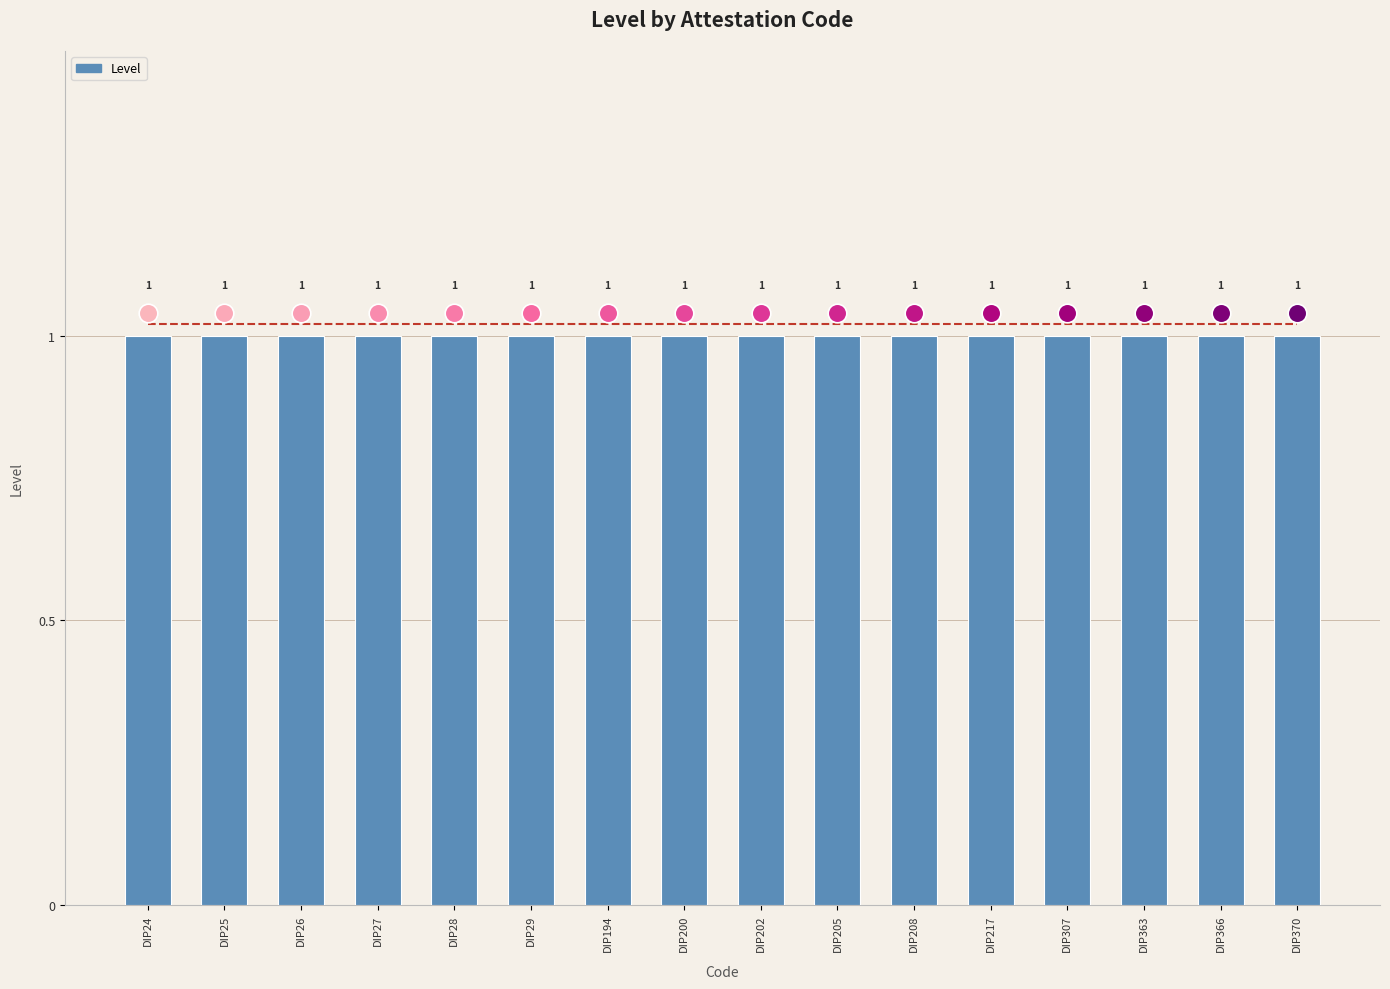

Is the value of Trend at DIP366 greater than the value of Level at DIP217?

Yes